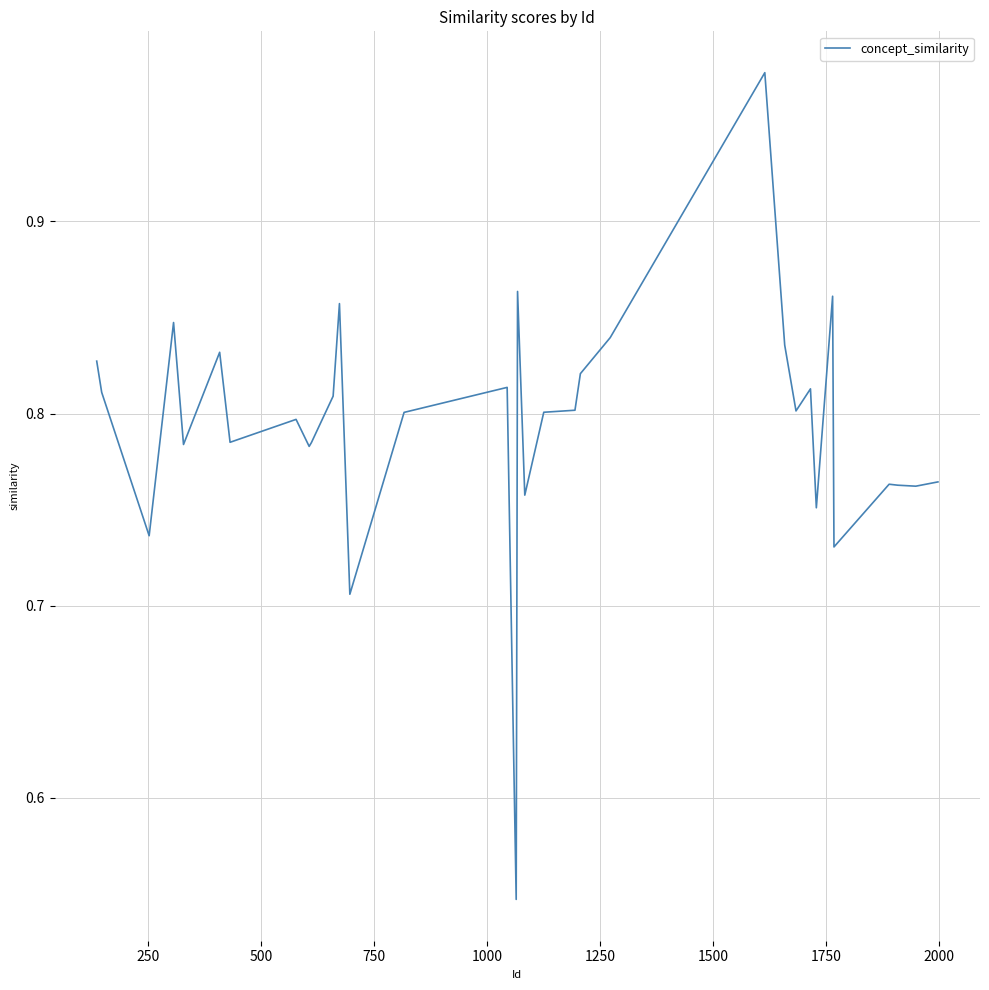

What is the difference between the maximum and minimum values?

0.4